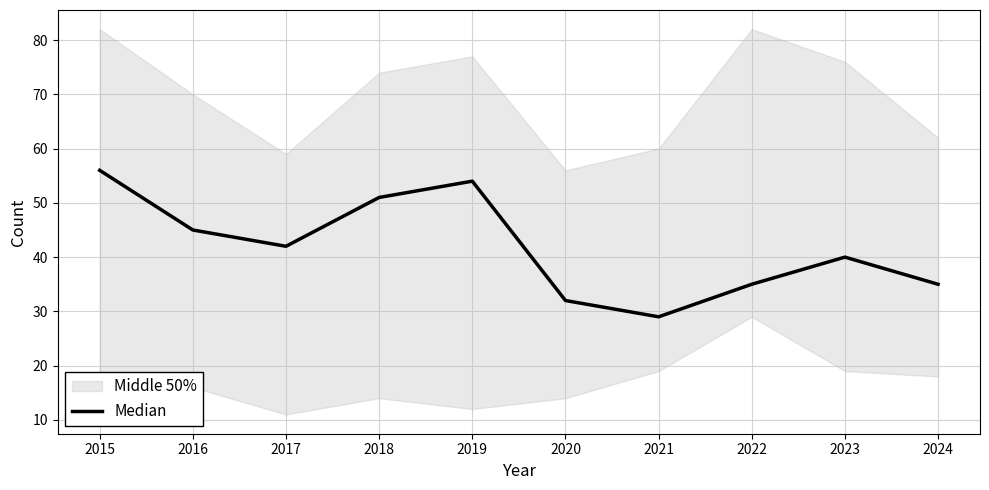

At which label does the data first exceed 42?

2015